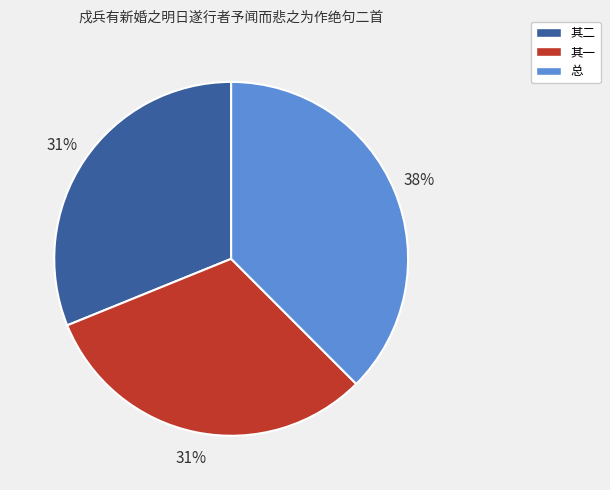

Does any single category account for the majority?

No